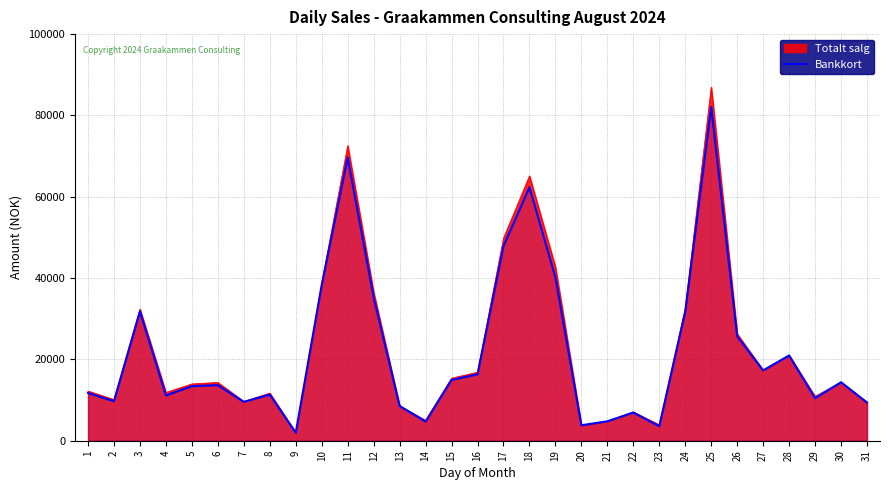

True or false: there are more than 1 points higher than both neighbors.

True